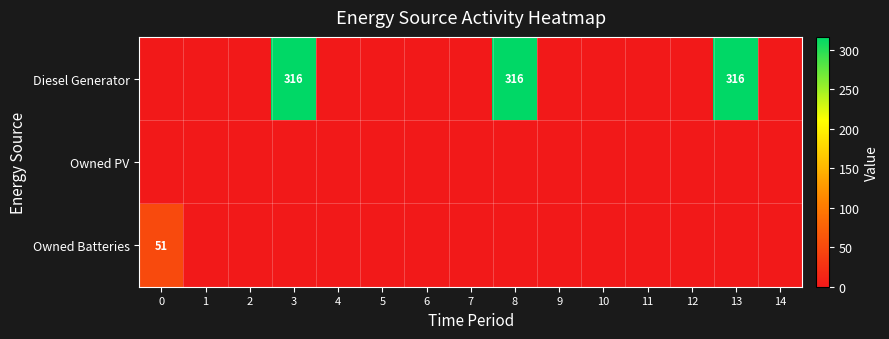

List the series in order of their peak value, highest first.

Diesel Generator, Owned Batteries, Owned PV